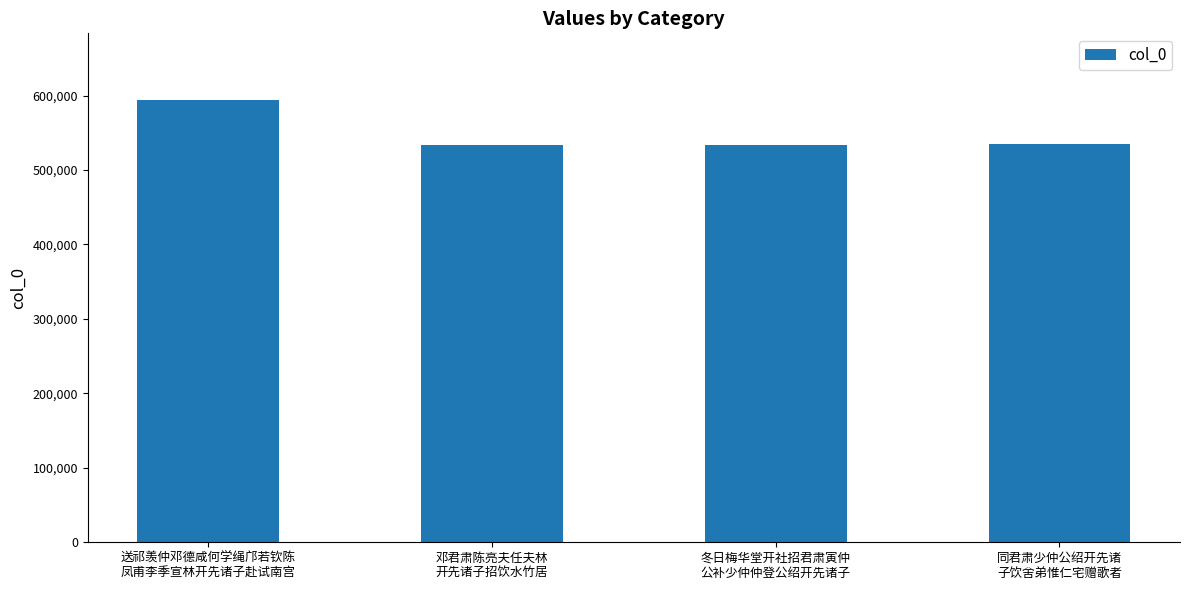

What is the label of the 2nd bar from the right?

冬日梅华堂开社招君肃寅仲
公补少仲仲登公绍开先诸子